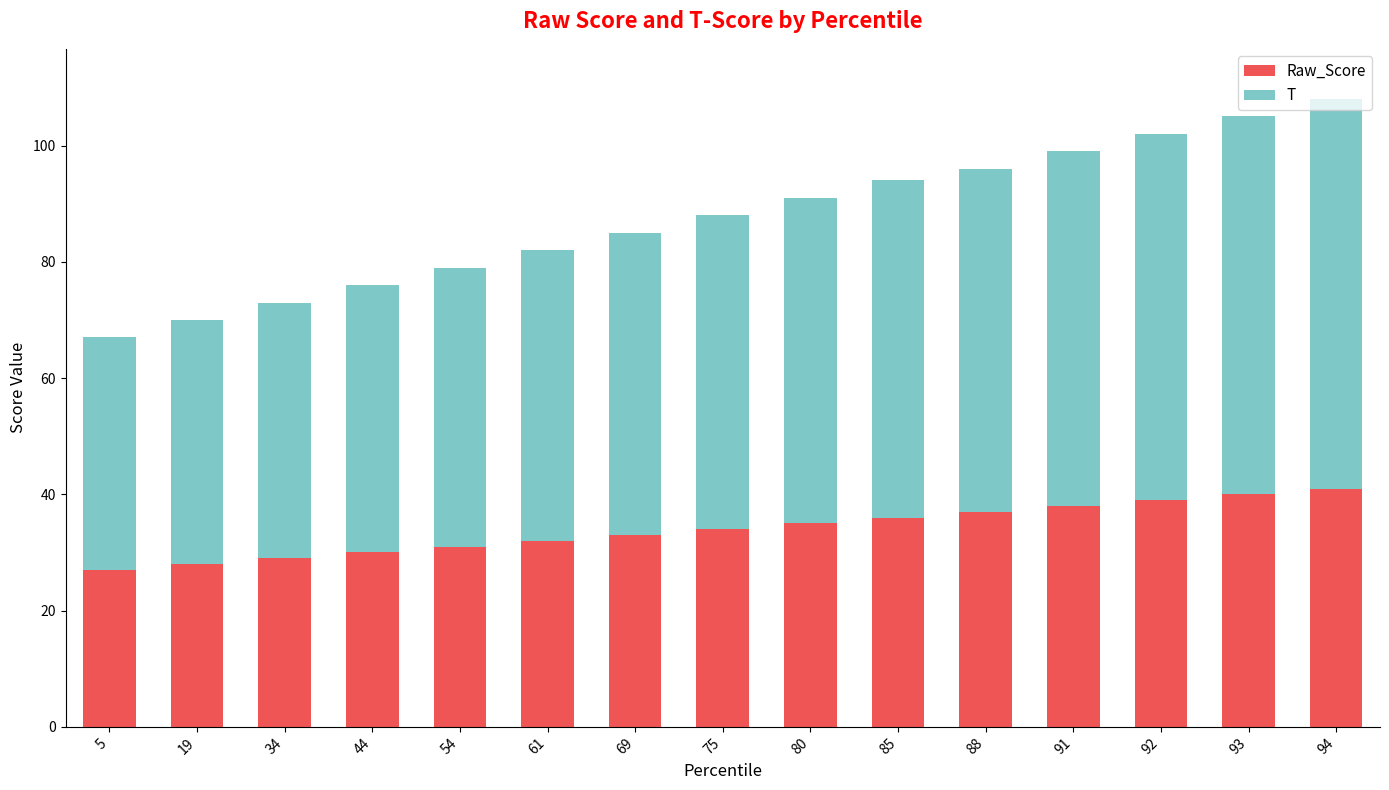

What is the total value across all series at 94?

108